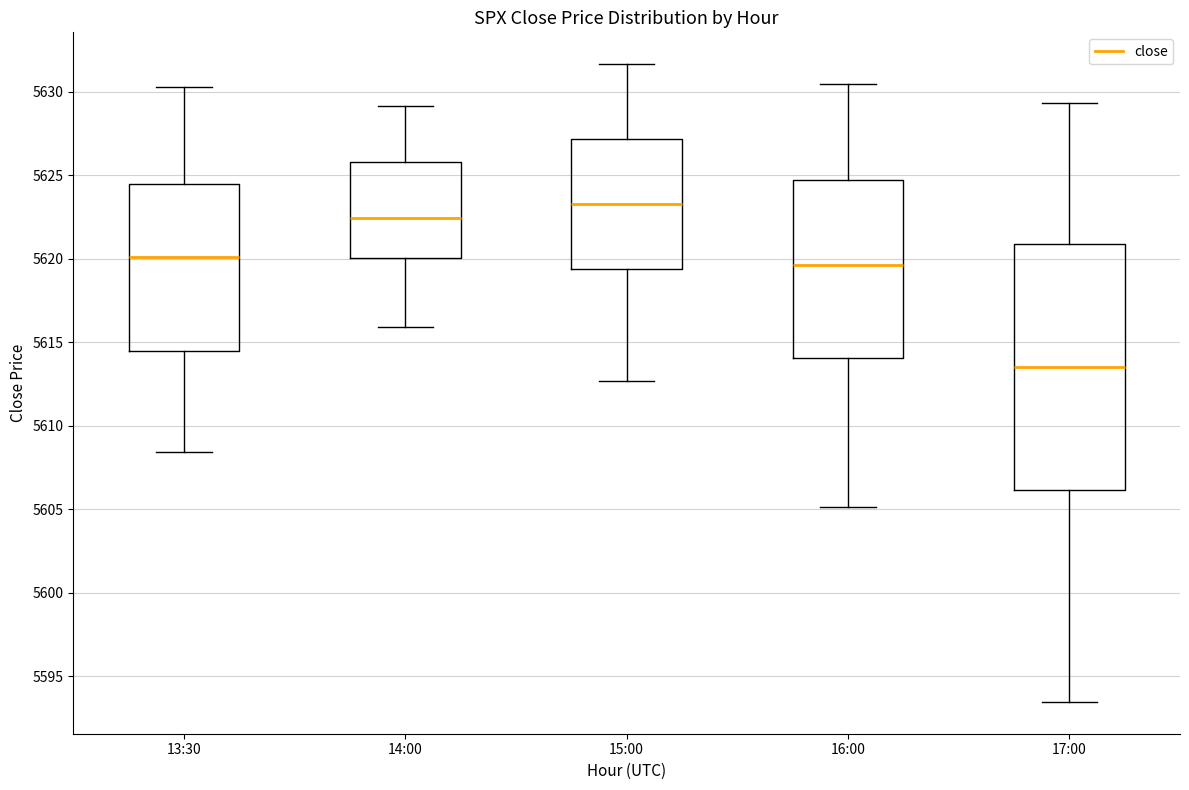

Which box is the tallest, from its lower edge to its upper edge?

17:00